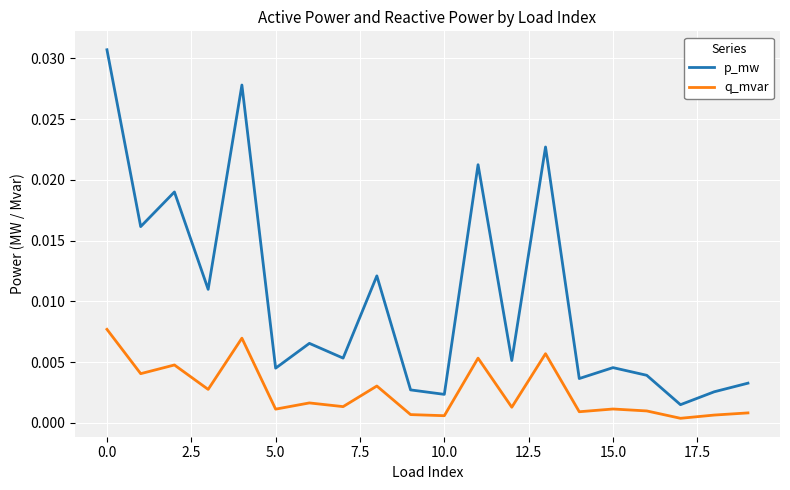

True or false: p_mw and q_mvar intersect in this chart.

False